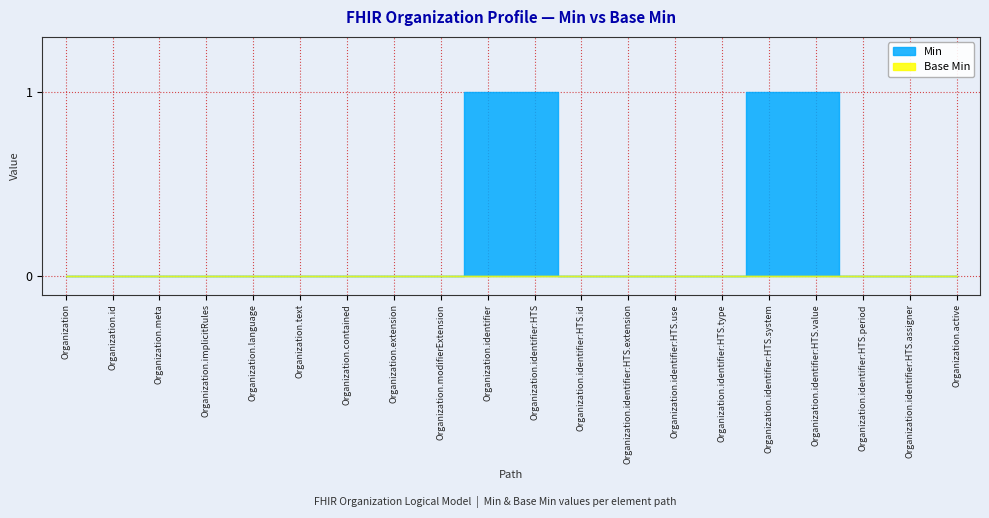

At which label does Base Min reach its minimum?

Organization